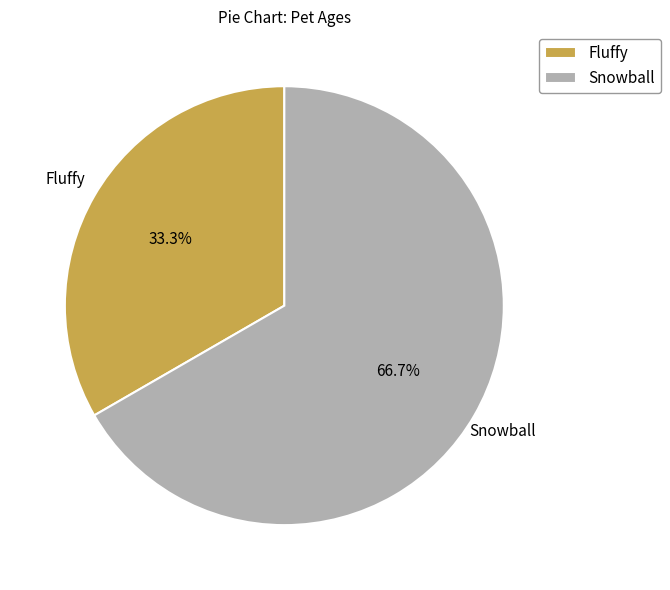

To the nearest percent, what percentage of the pie is Fluffy?

33%